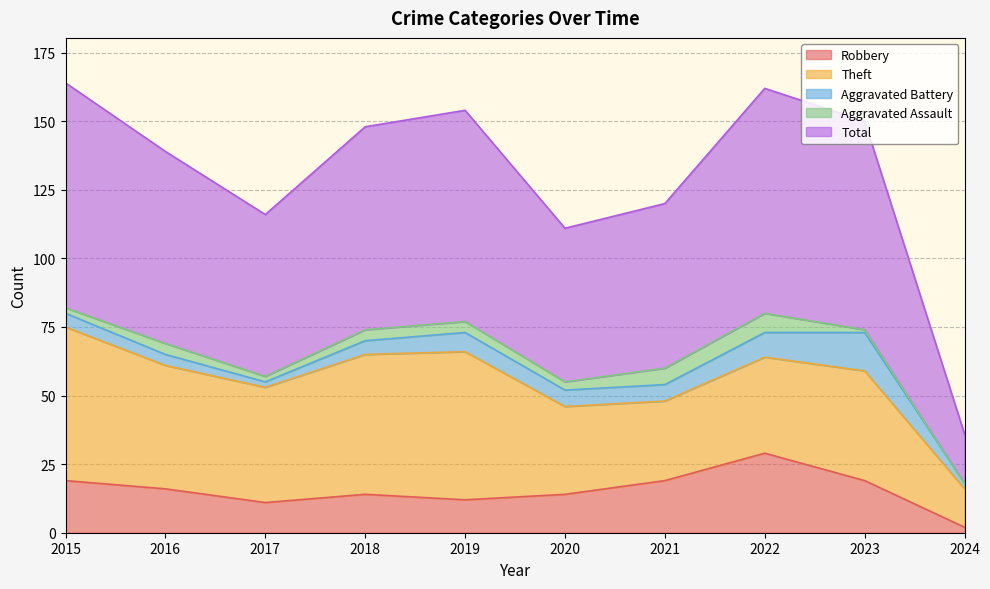

At which category is the sum across all series the highest?

2015